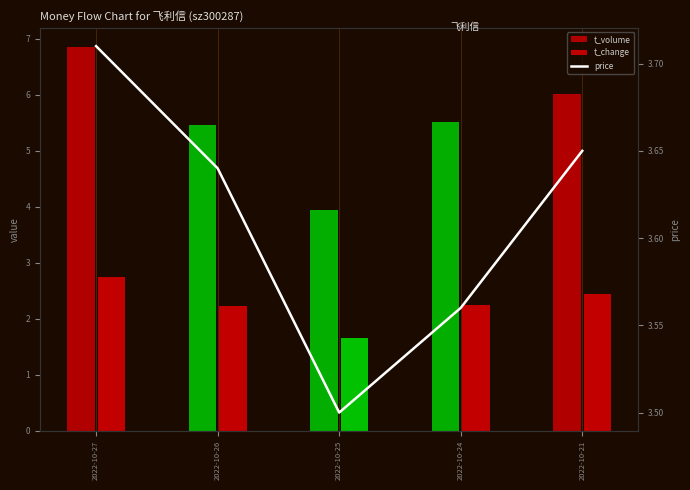

Does the chart contain any negative values?

No